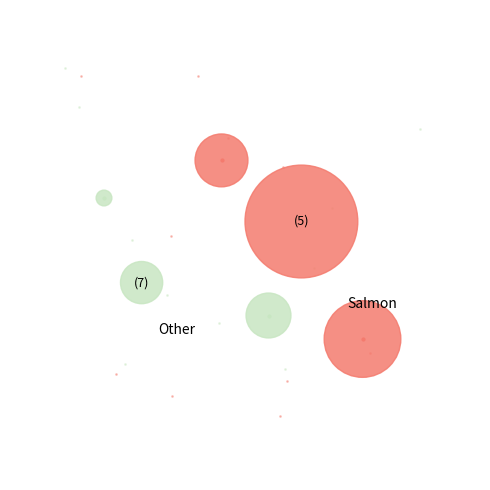

To the nearest percent, what is the difference between the largest and smallest slice percentages?

49%